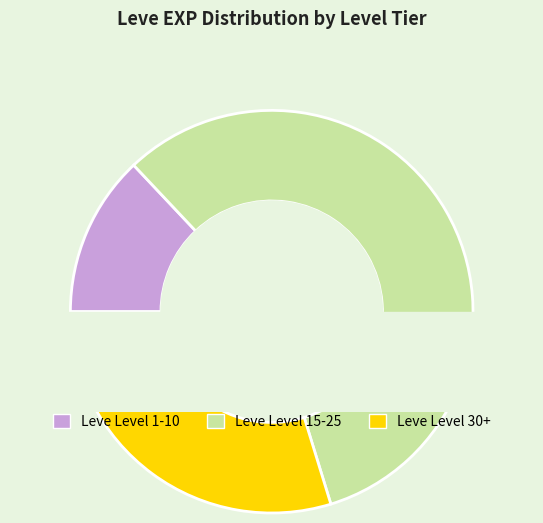

To the nearest percent, what is the difference between the Level 1 and Level 15 slice percentages?

14%